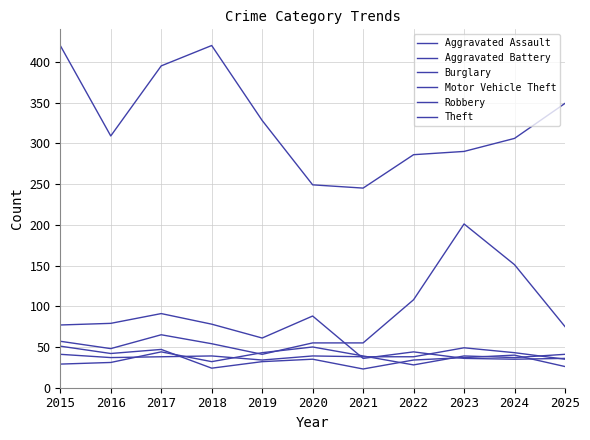

True or false: Theft has more than 2 points higher than both neighbors.

False